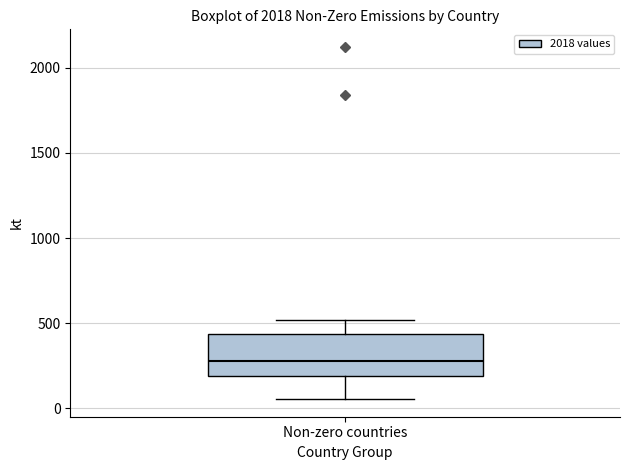

Transcribe this box plot: give where the median line is, the range the box spans, and where the two whiskers end, as read against the y-axis. The values are not printed on the chart, so give them approximately, as read against the axis.

median 300, box 200 to 450, whiskers 50 to 500